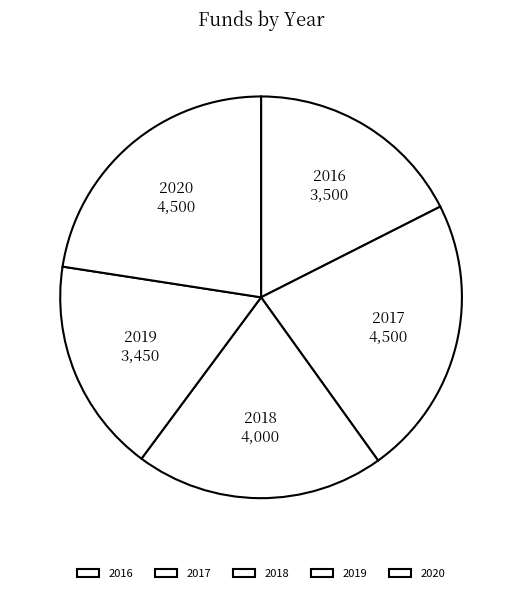

Is there any slice that represents more than half of the pie?

No